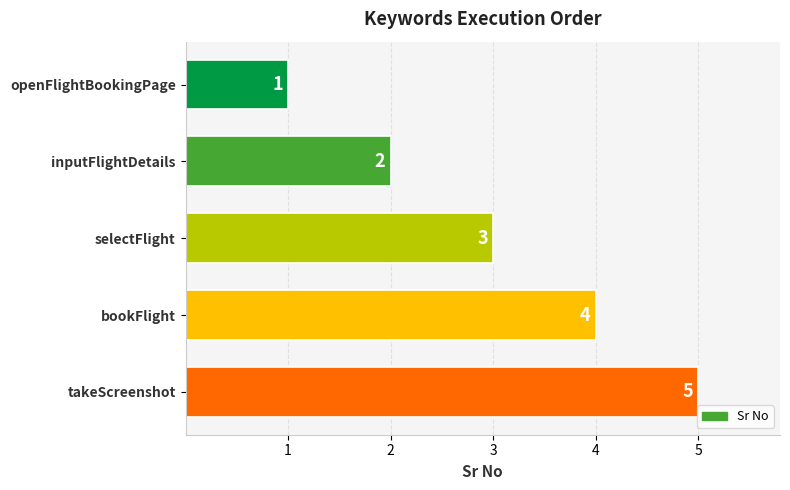

How many values are between 2 and 4?

3